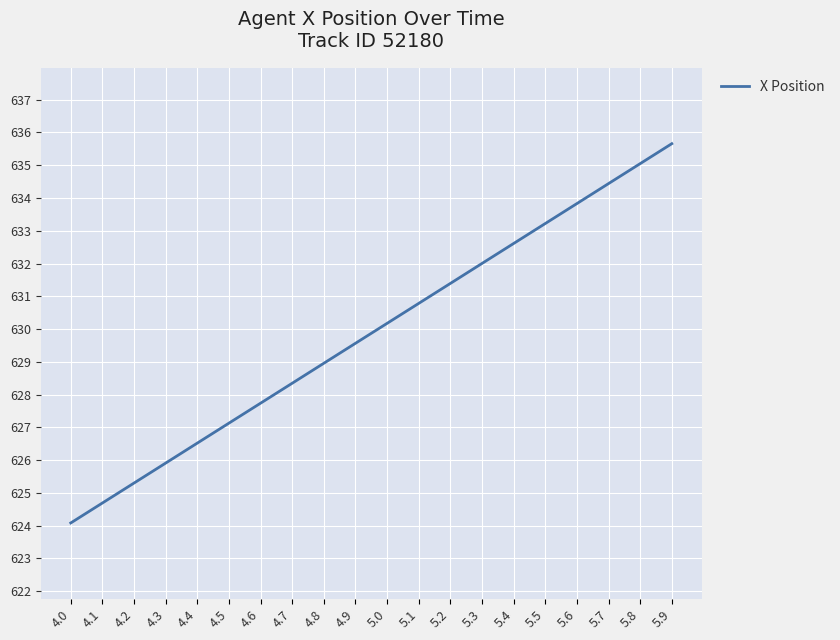

At which category does the chart reach its minimum across all series?

4.0